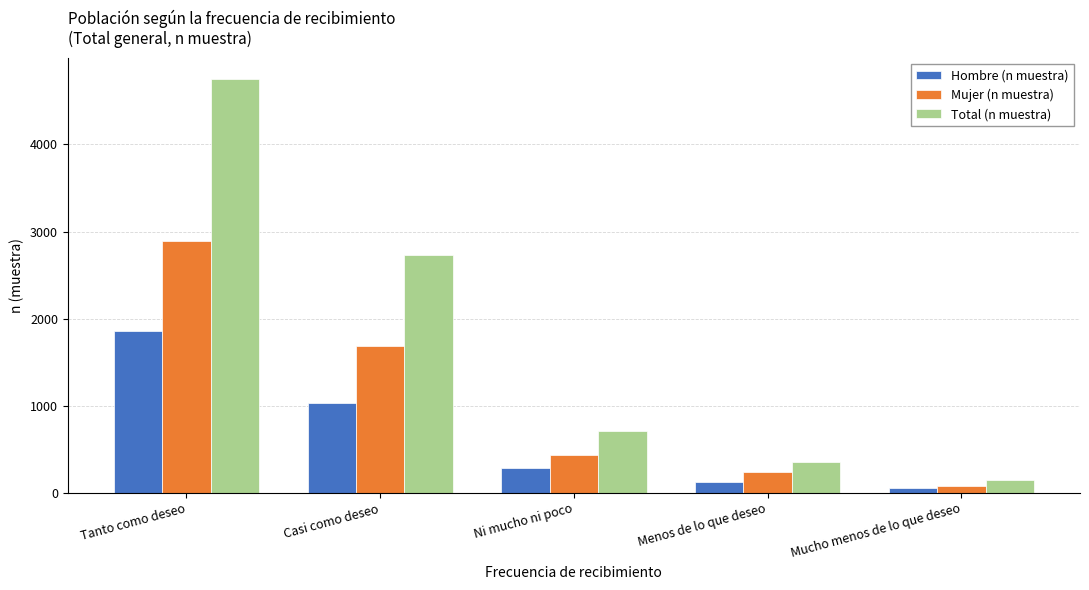

The Mujer (n muestra) series shows 2543 at Casi como deseo. True or false?

False